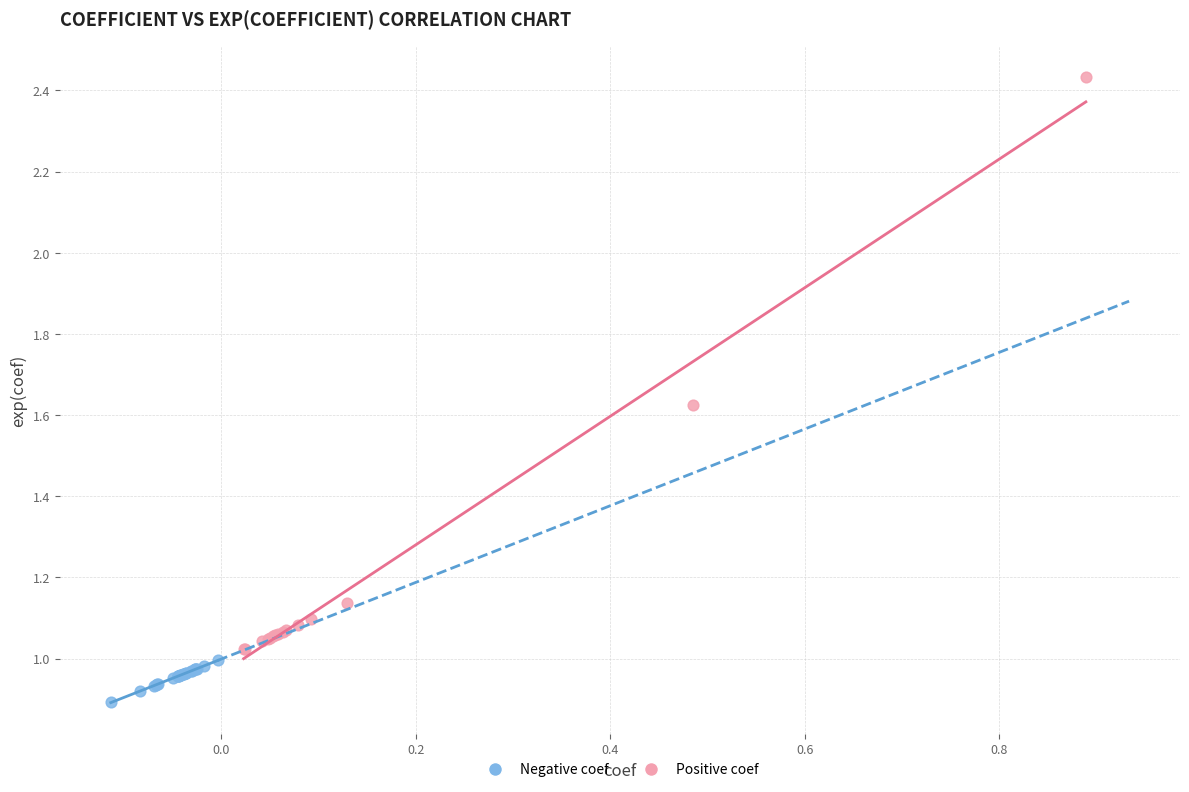

Which series contains the highest Y value?

Positive coef